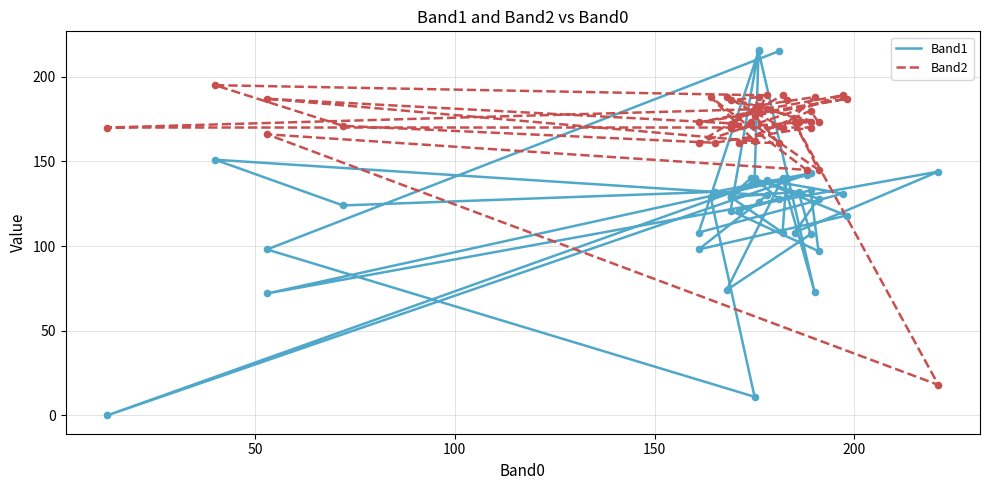

Which series reaches the maximum Y coordinate?

Band1